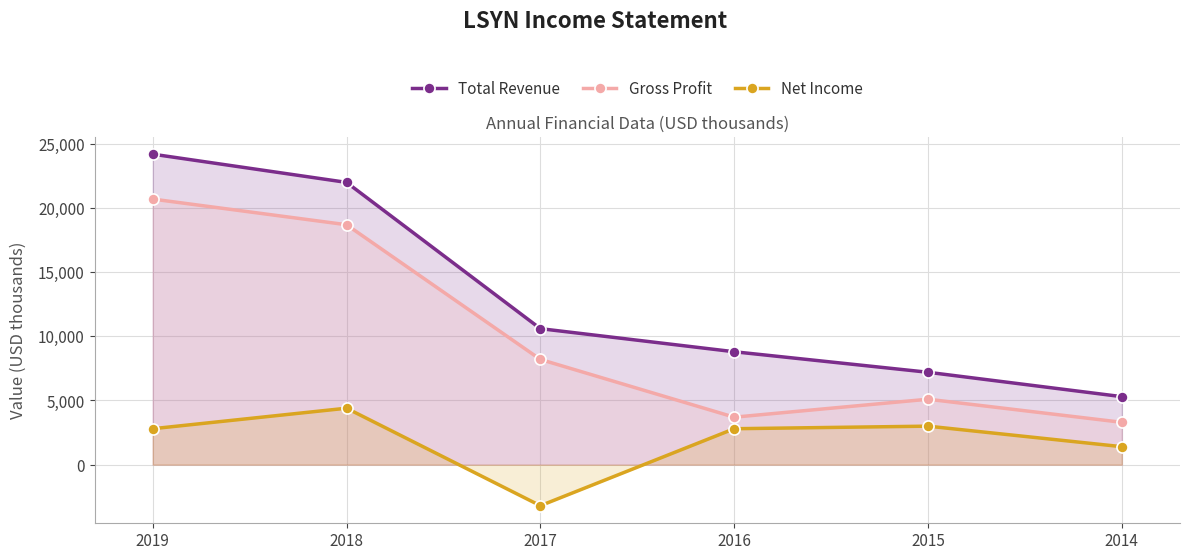

What is the lowest value of the Gross Profit series?

3300